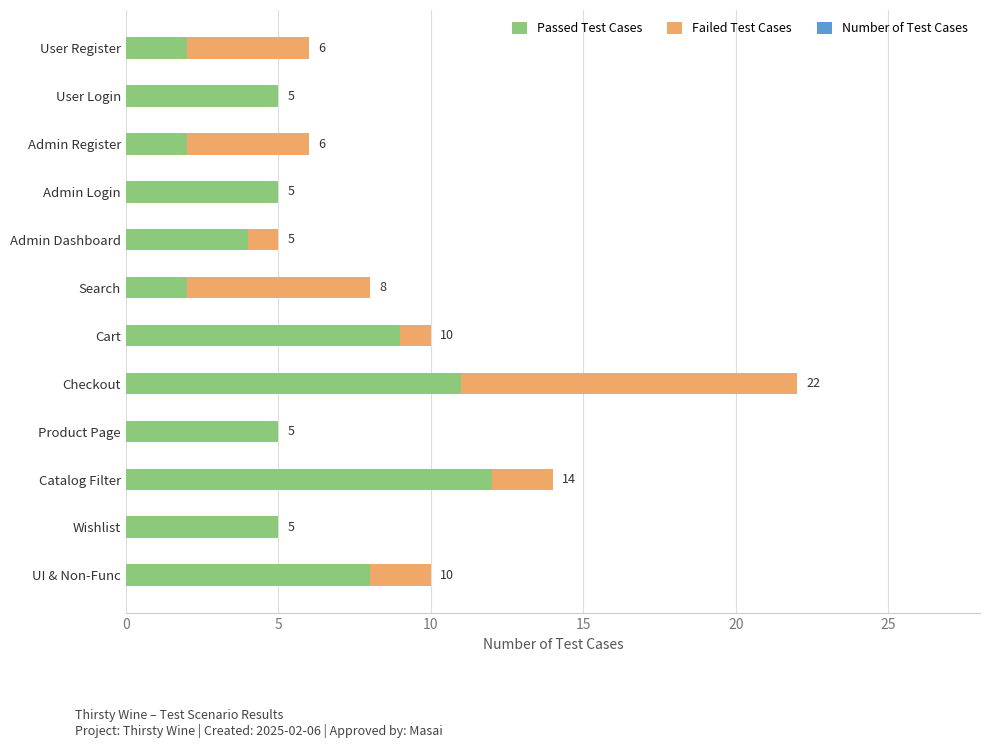

Is it true that Passed Test Cases equals 12 at UI & Non-Func?

False